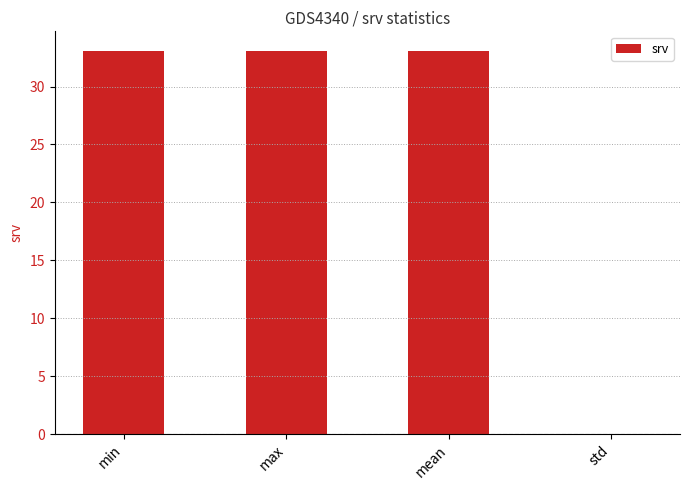

The chart shows a value of 52.1 at mean. True or false?

False